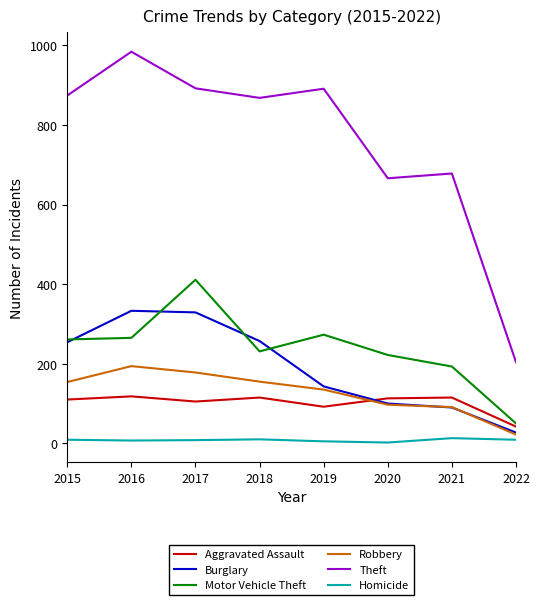

What is the sum of all Motor Vehicle Theft values?

1906